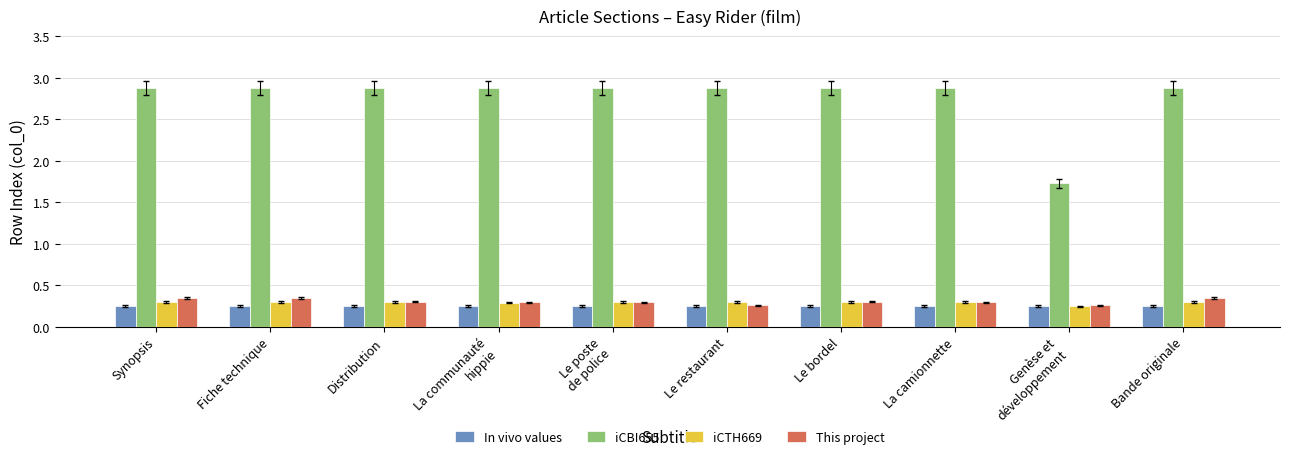

What is the total value across all series at Le bordel?

3.7